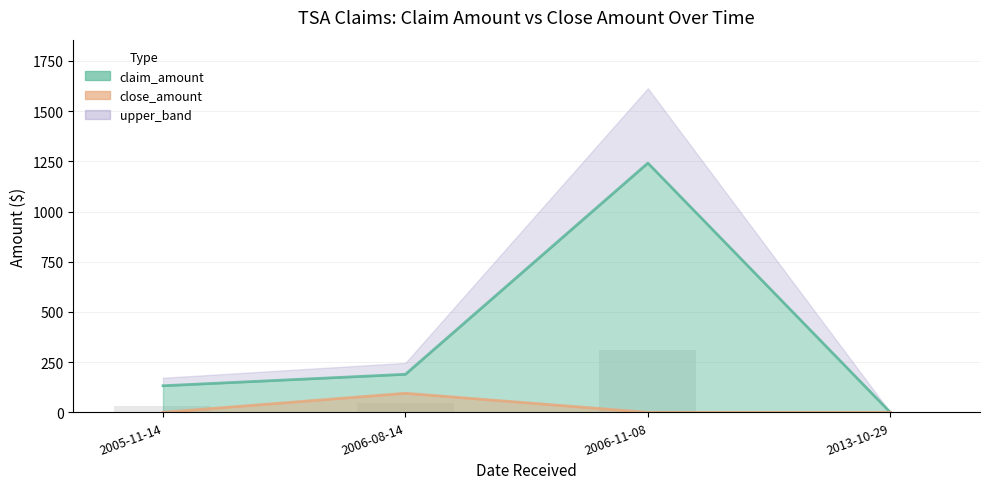

What is the sum of all claim_amount values?

1563.6